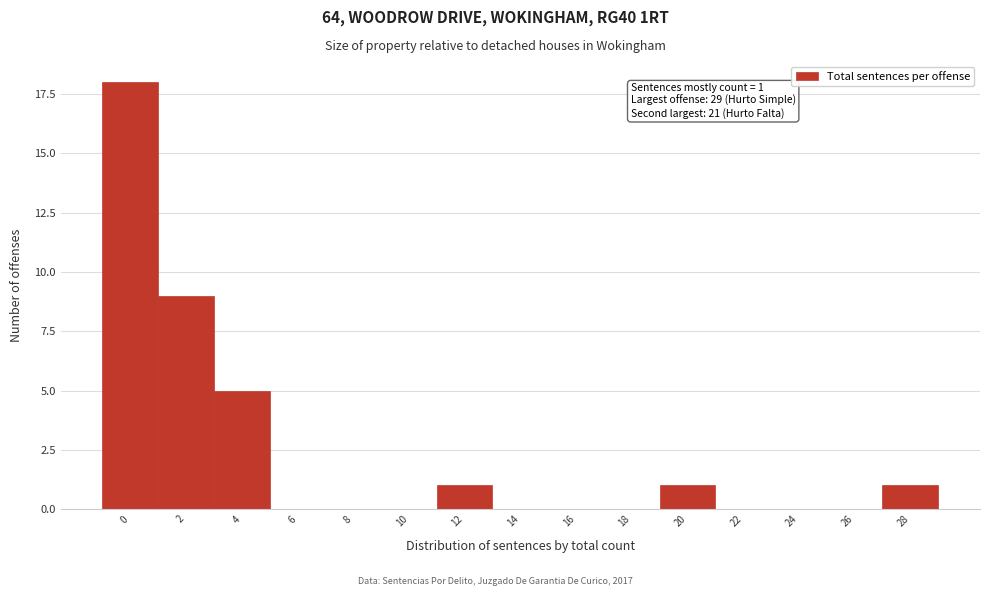

Reading right to left, list all the values displayed in this chart.

28=1	26=0	24=0	22=0	20=1	18=0	16=0	14=0	12=1	10=0	8=0	6=0	4=5	2=9	0=18